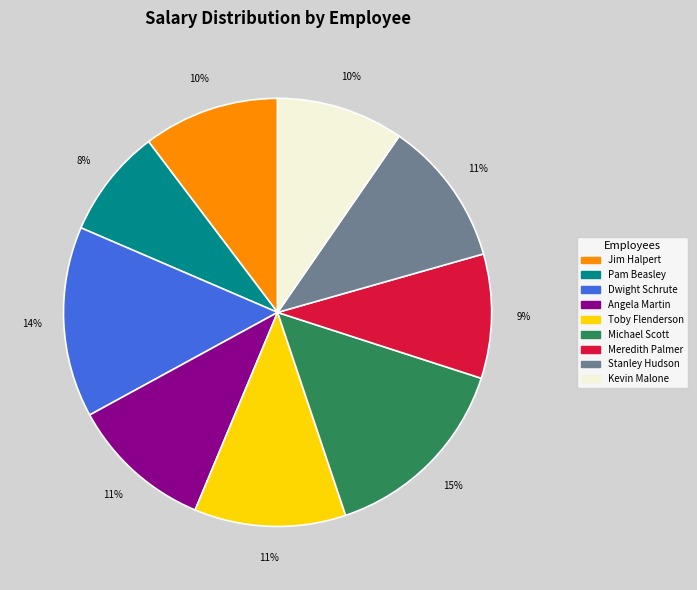

To the nearest percent, what portion does Jim Halpert represent?

10%